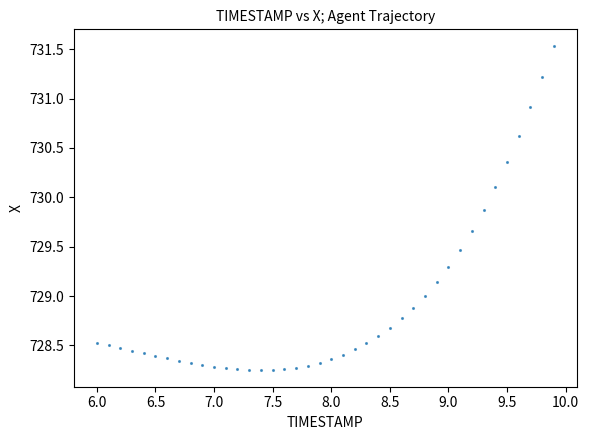

What is the range of Y values (max minus min)?

3.3